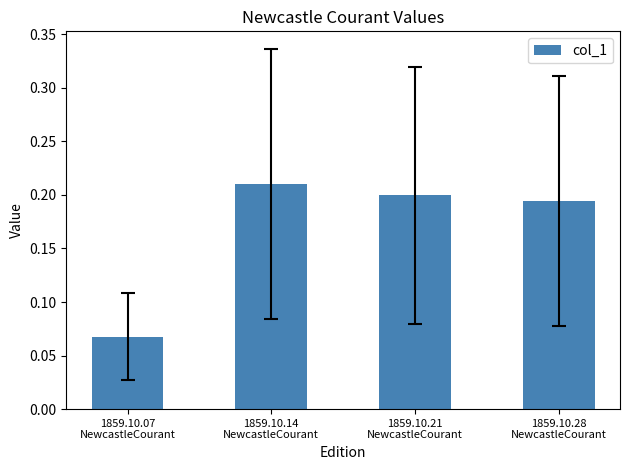

Are the bars grouped side by side (vs. stacked)?

No